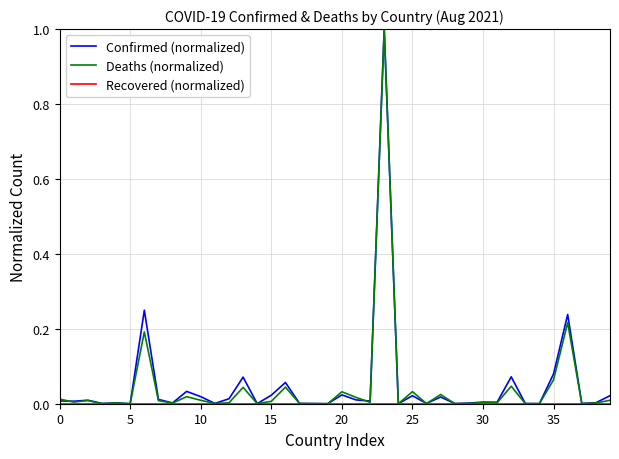

Does the chart display data point markers on the line(s)?

No